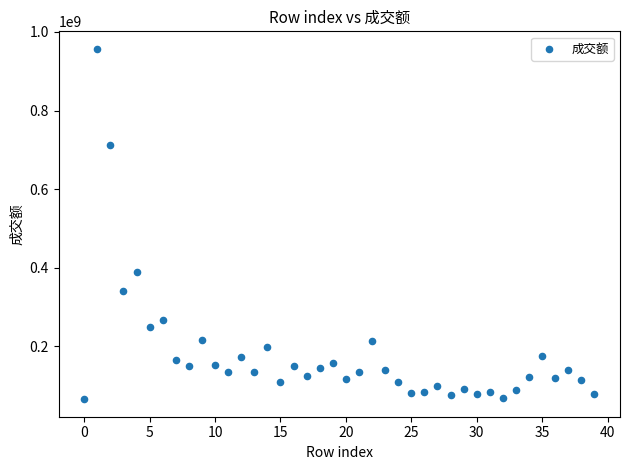

What is the range of Y values (max minus min)?

891151964